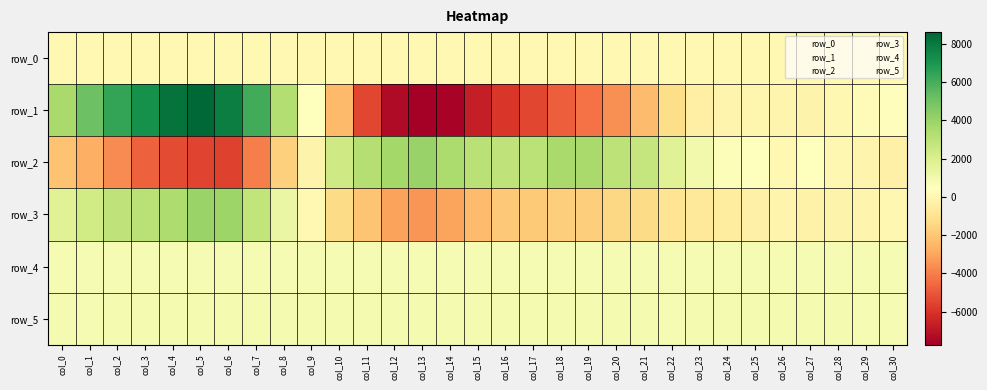

Is it true that row_1 equals 11.3 at col_28?

False